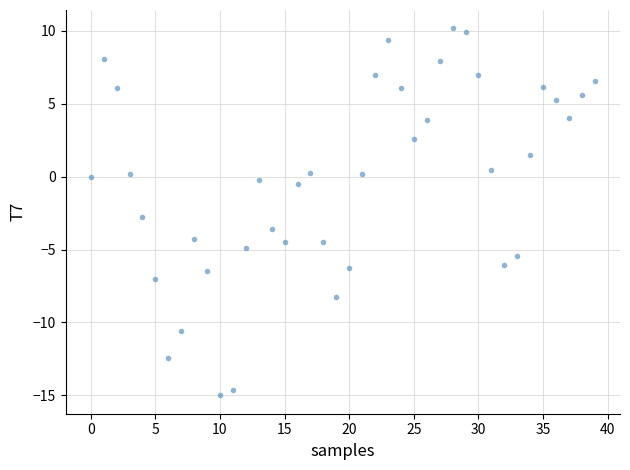

What Y value in the scatter plot is closest to -2?

-2.8